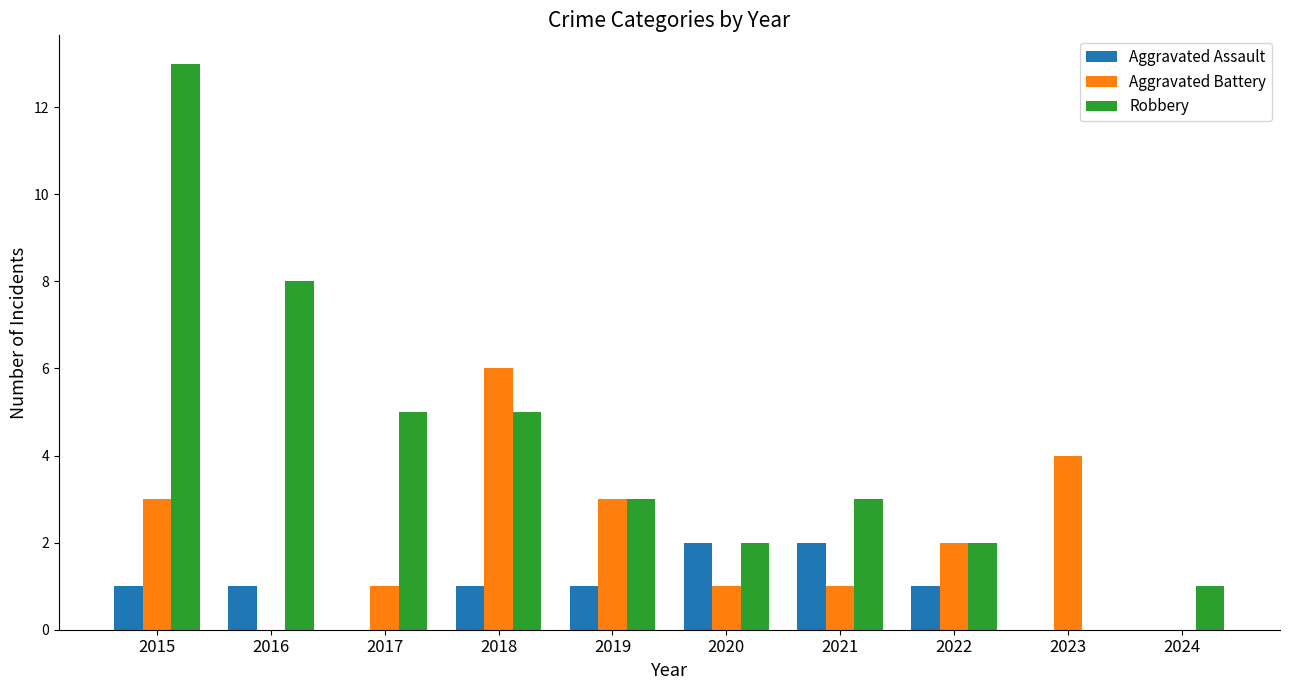

Which series has the largest total across all categories?

Robbery